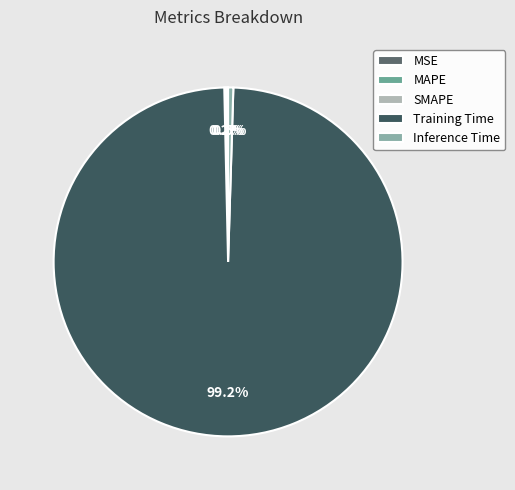

What is the total percentage of MAPE and Inference Time?

0.7%